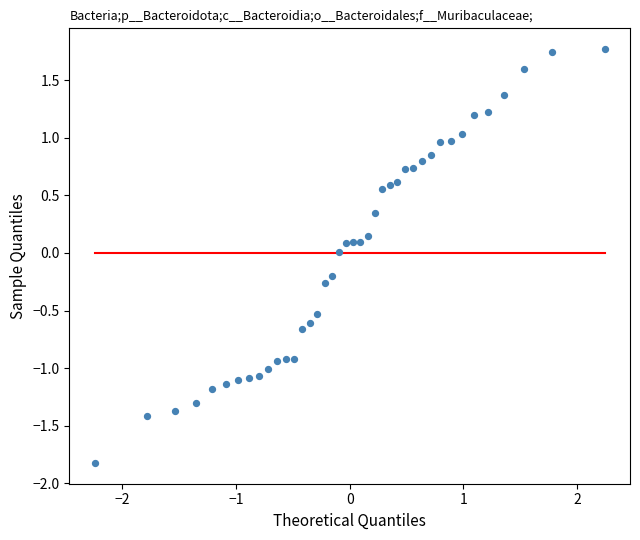

What is the range of X values (max minus min)?

4.5